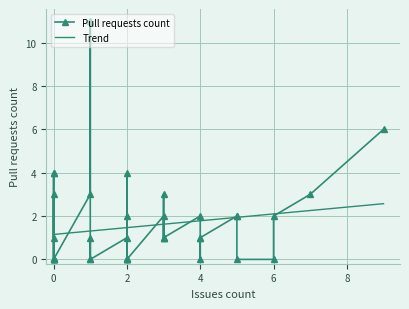

Rank the categories by value from lowest to highest.

4, 6, 9, 11, 14, 15, 20, 21, 22, 24, 25, 29, 31, 32, 33, 34, 38, 1, 7, 12, 16, 17, 19, 28, 39, 3, 5, 10, 18, 23, 26, 0, 13, 27, 37, 8, 35, 36, 30, 2